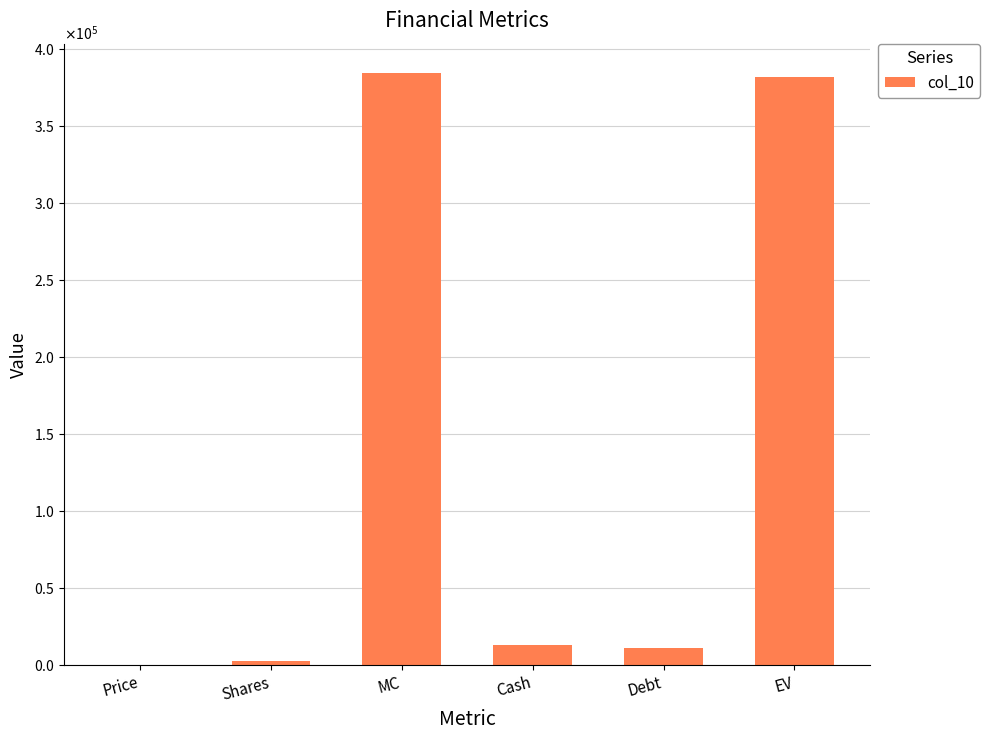

How many values are below 13143?

3